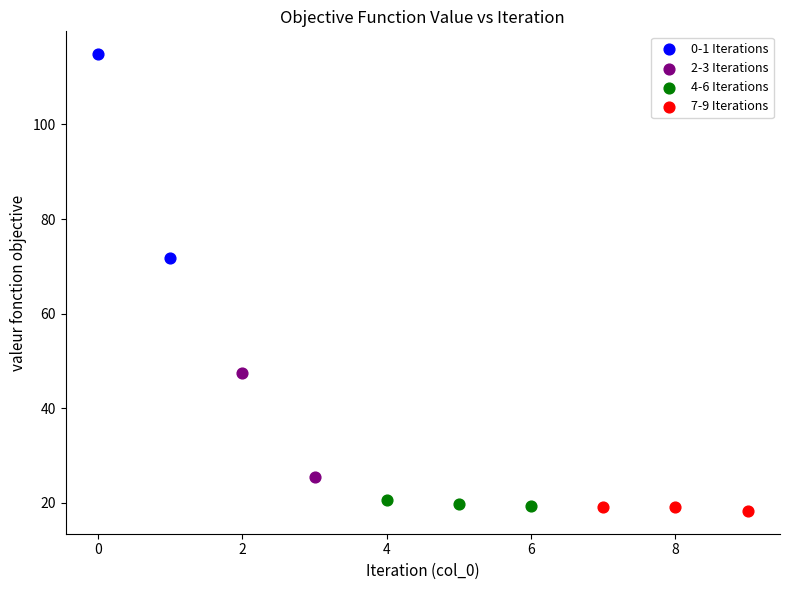

Which series contains the highest Y value?

0-1 Iterations